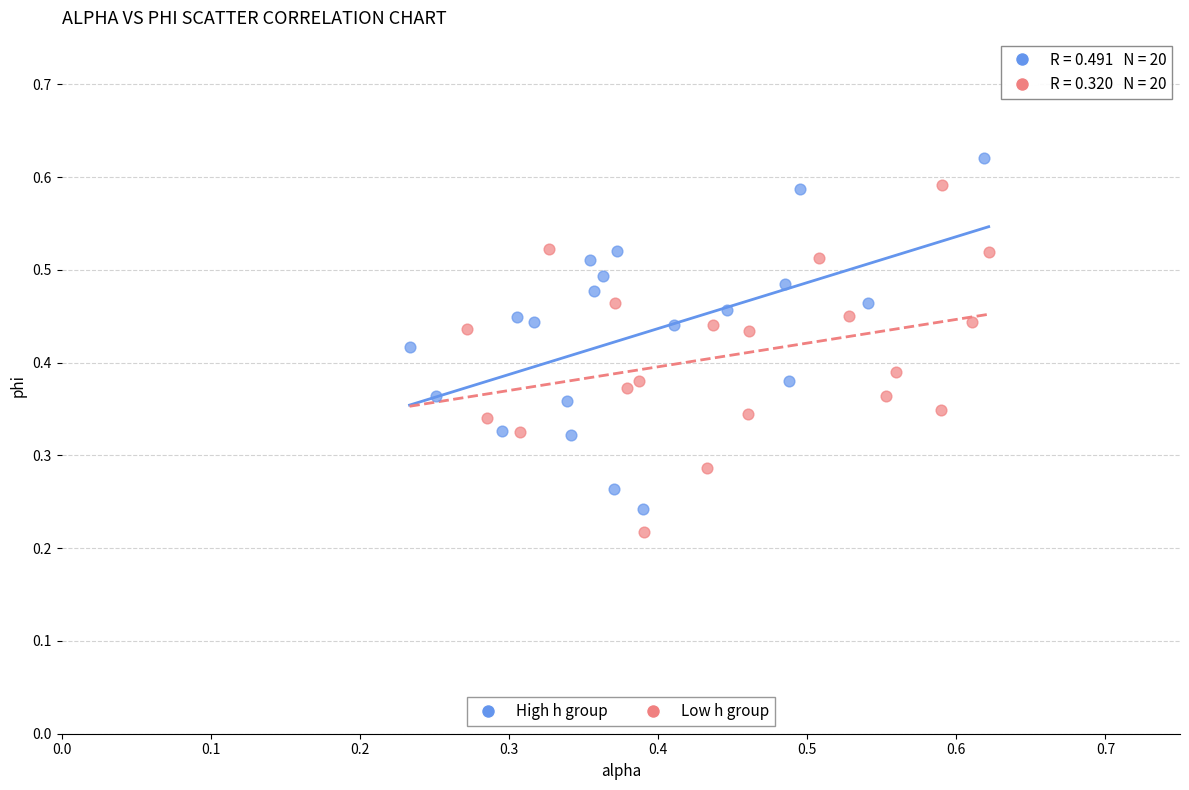

What are all the series names shown in the legend?

High h group, Low h group